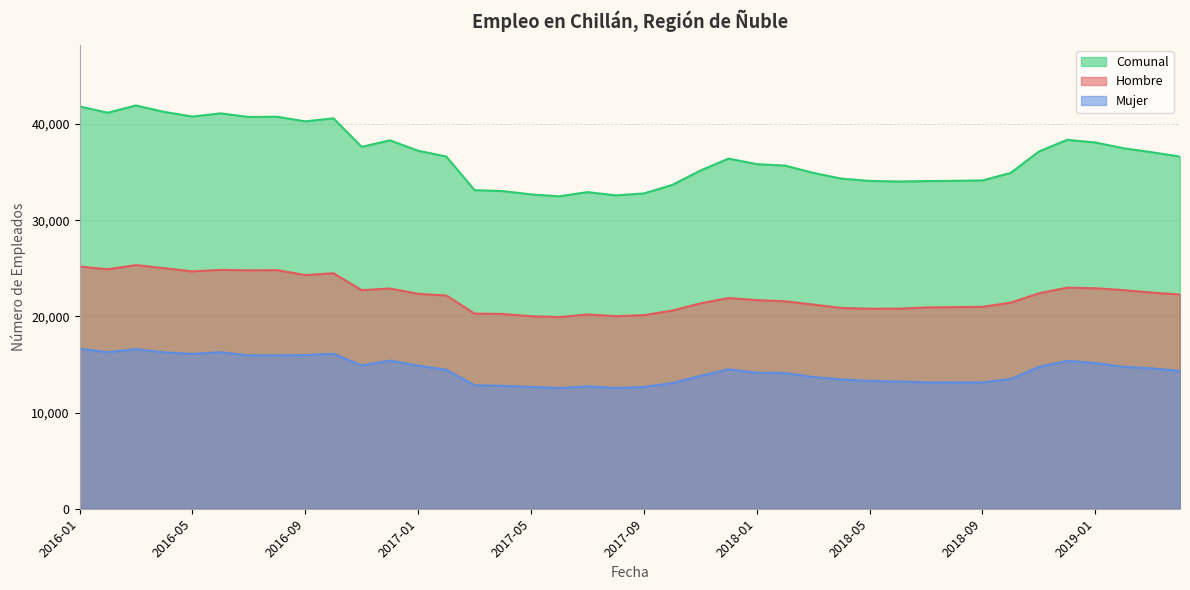

At which category does Comunal reach its first local peak?

2016-03